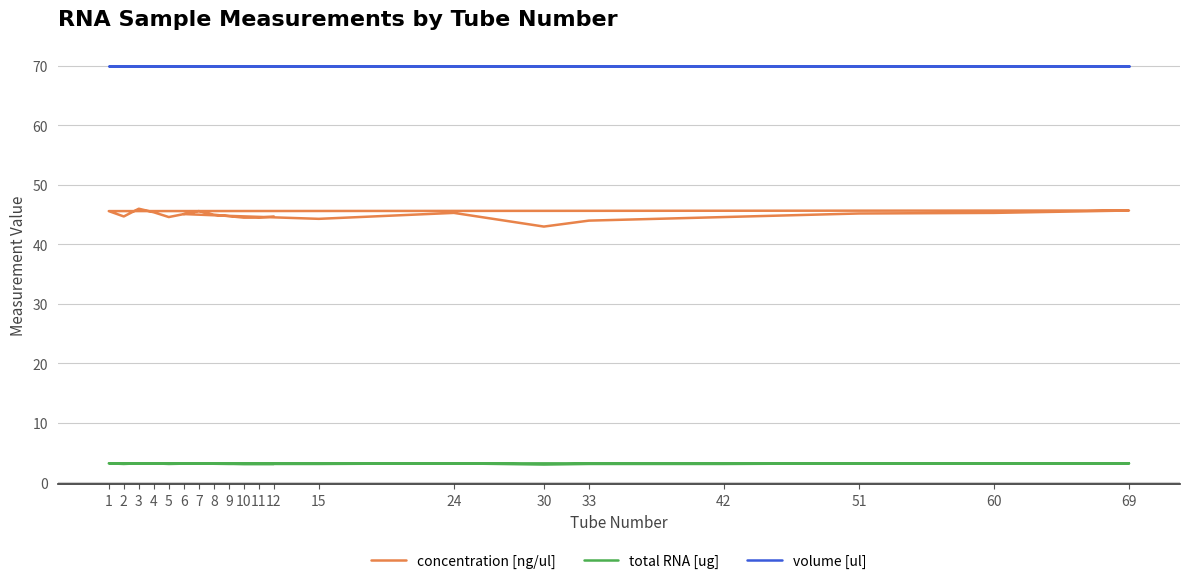

Reading left to right, transcribe all the data shown in this chart.

concentration [ng/ul]: 6=45.1	9=44.8	15=44.3	24=45.3	30=43.0	33=44.0	42=44.6	51=45.2	60=45.3	69=45.7	1=45.6	2=44.7	3=46.0	4=45.4	5=44.6	7=45.6	8=45.0	10=44.5	11=44.5	12=44.7
total RNA [ug]: 6=3.2	9=3.1	15=3.1	24=3.2	30=3.0	33=3.1	42=3.1	51=3.2	60=3.2	69=3.2	1=3.2	2=3.1	3=3.2	4=3.2	5=3.1	7=3.2	8=3.2	10=3.1	11=3.1	12=3.1
volume [ul]: 6=70.0	9=70.0	15=70.0	24=70.0	30=70.0	33=70.0	42=70.0	51=70.0	60=70.0	69=70.0	1=70.0	2=70.0	3=70.0	4=70.0	5=70.0	7=70.0	8=70.0	10=70.0	11=70.0	12=70.0